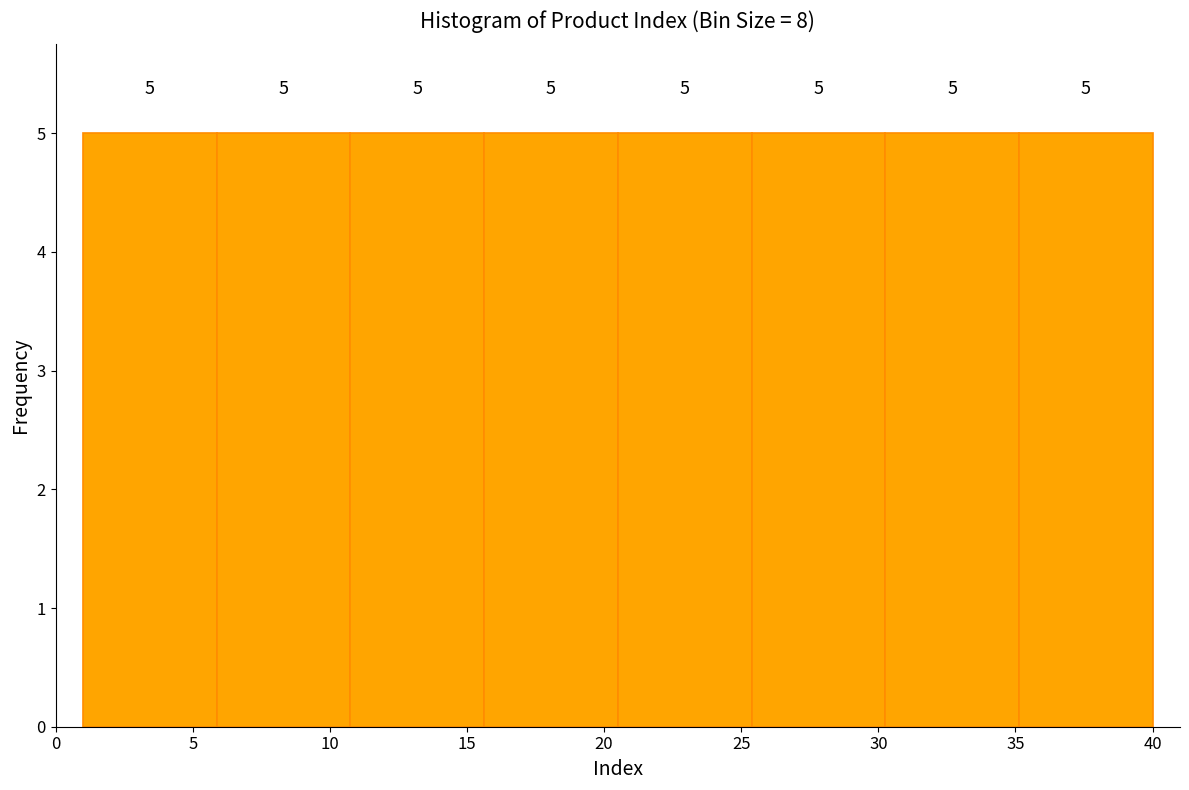

Reading left to right, transcribe this chart: for each bar, give the range it covers on the x-axis and its height. The bar edges are not printed on the chart, so give them approximately, as read against the axis.

1.0 to 6.0: 5
6.0 to 11.0: 5
11.0 to 15.5: 5
15.5 to 20.5: 5
20.5 to 25.5: 5
25.5 to 30.5: 5
30.5 to 35.0: 5
35.0 to 40.0: 5